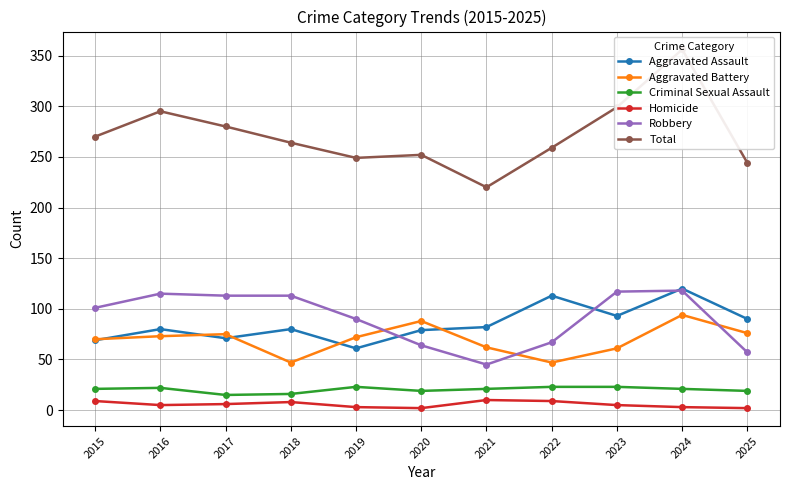

Which series has the largest total across all categories?

Total